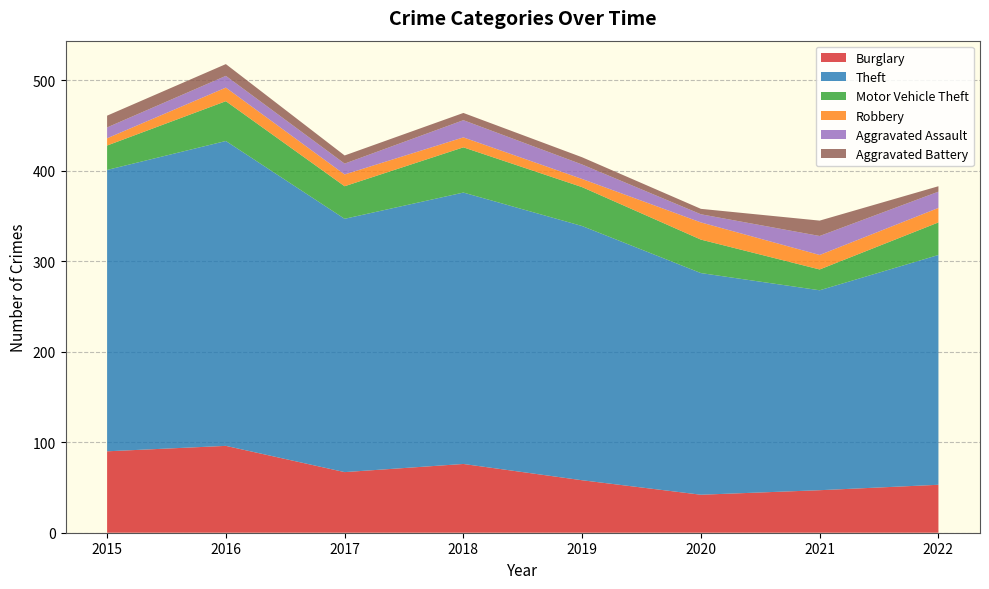

Reading right to left, extract all data points from this chart.

Burglary: 2022=53	2021=47	2020=42	2019=58	2018=76	2017=67	2016=96	2015=90
Theft: 2022=254	2021=221	2020=245	2019=281	2018=300	2017=280	2016=337	2015=311
Motor Vehicle Theft: 2022=36	2021=23	2020=37	2019=43	2018=50	2017=36	2016=44	2015=27
Robbery: 2022=16	2021=16	2020=19	2019=9	2018=11	2017=13	2016=15	2015=8
Aggravated Assault: 2022=18	2021=21	2020=9	2019=16	2018=19	2017=12	2016=13	2015=12
Aggravated Battery: 2022=6	2021=17	2020=6	2019=8	2018=8	2017=9	2016=13	2015=13